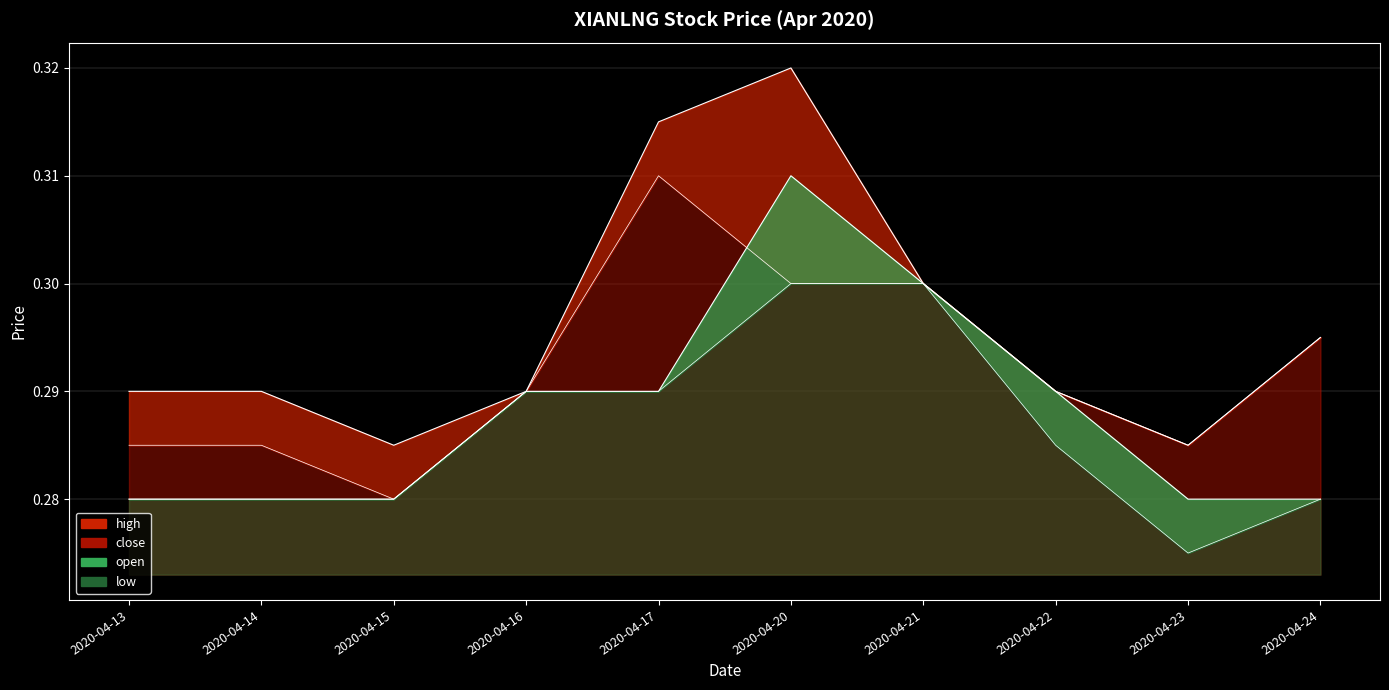

At which category does high reach its first local peak?

2020-04-20